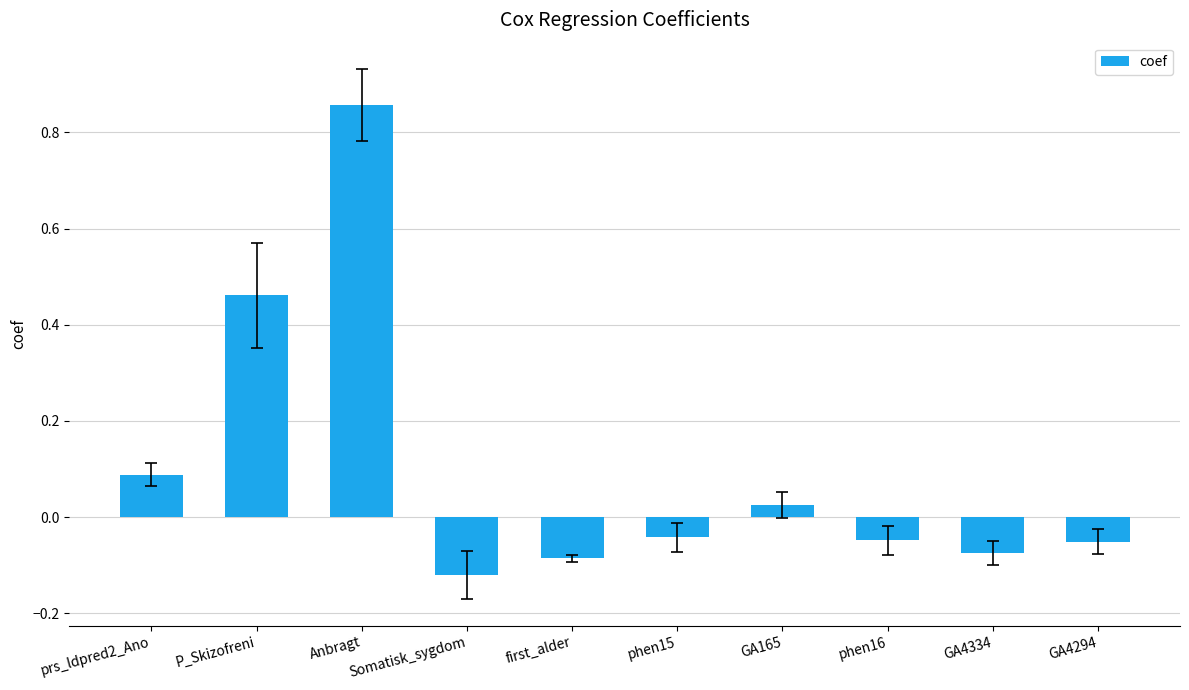

How many data points are above 0?

4